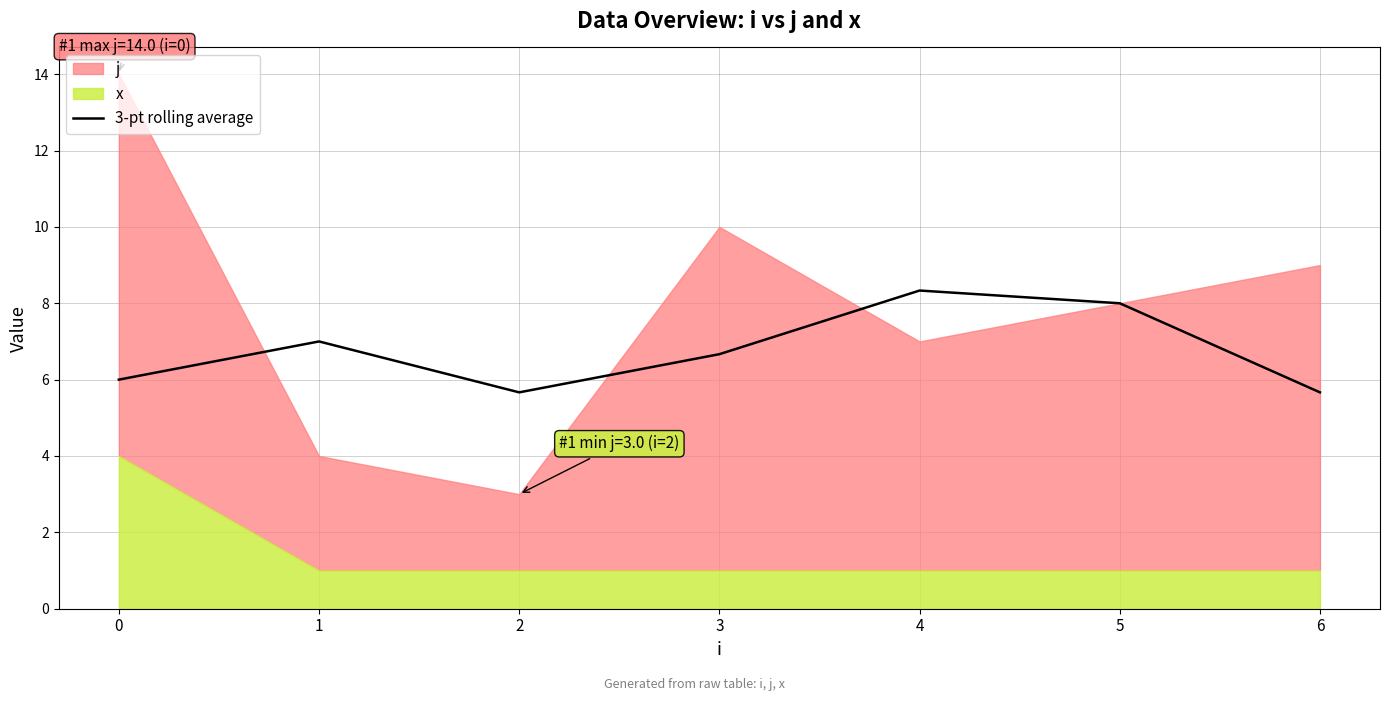

True or false: 3-pt rolling average has a value of 8.0 at 5.

True